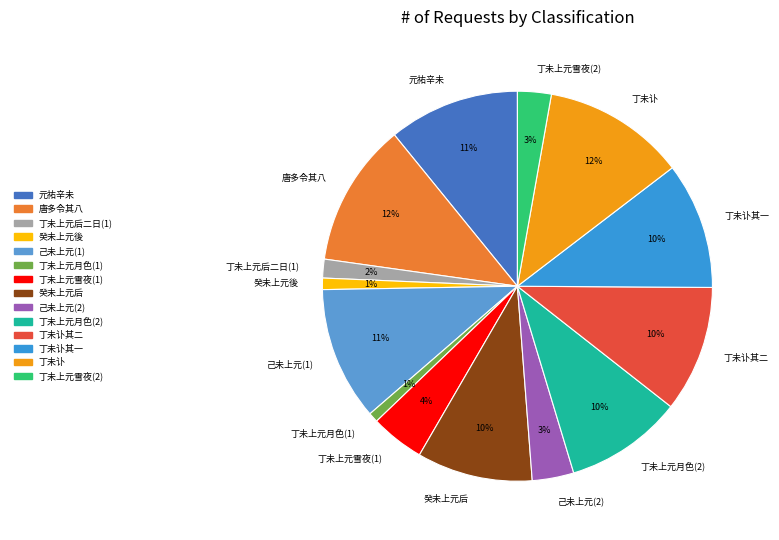

True or false: 丁未讣其一 accounts for 25% of the total.

False